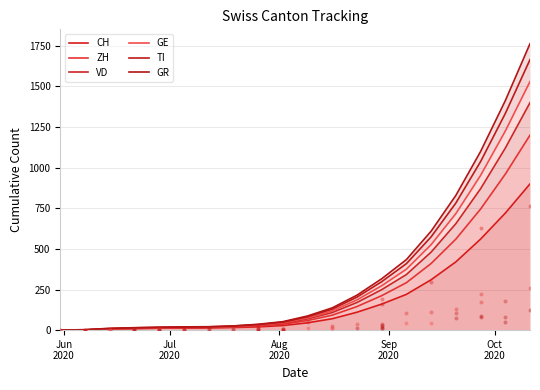

Is the value of ZH at 5 greater than the value of TI at 14?

No